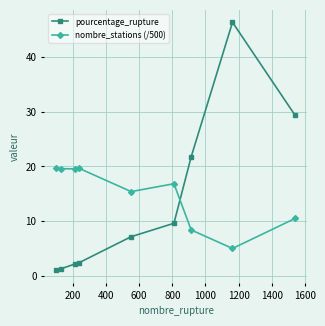

True or false: pourcentage_rupture and nombre_stations (/500) intersect in this chart.

True